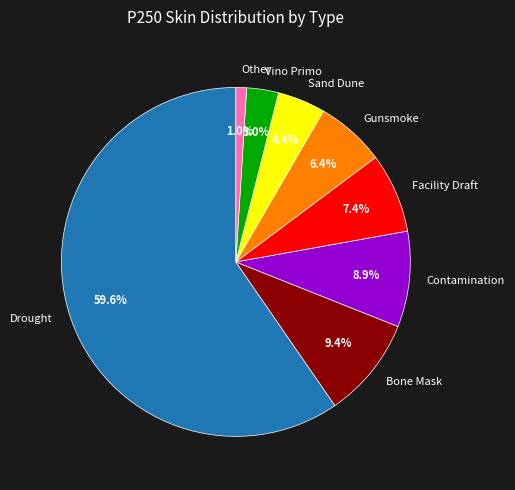

Which category has the biggest portion of the pie?

Drought